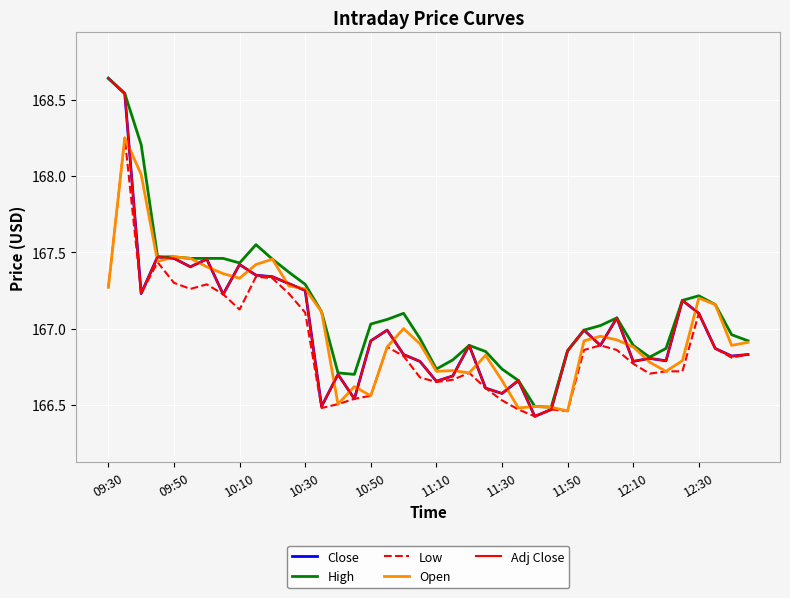

Does the chart have visible grid lines?

Yes